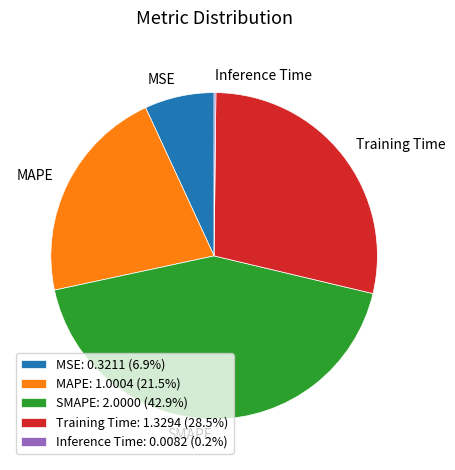

True or false: SMAPE accounts for 53% of the total.

False